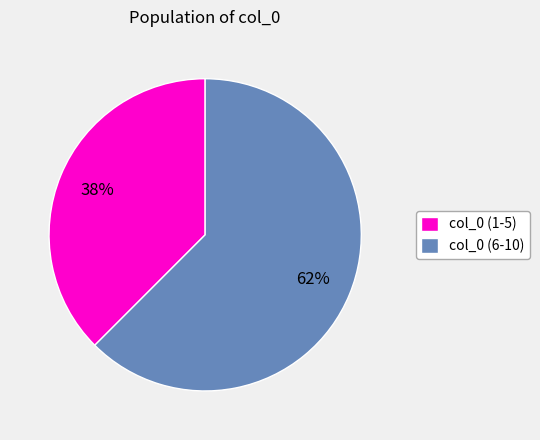

What percentage is the col_0 (6-10) slice, to the nearest percent?

62%